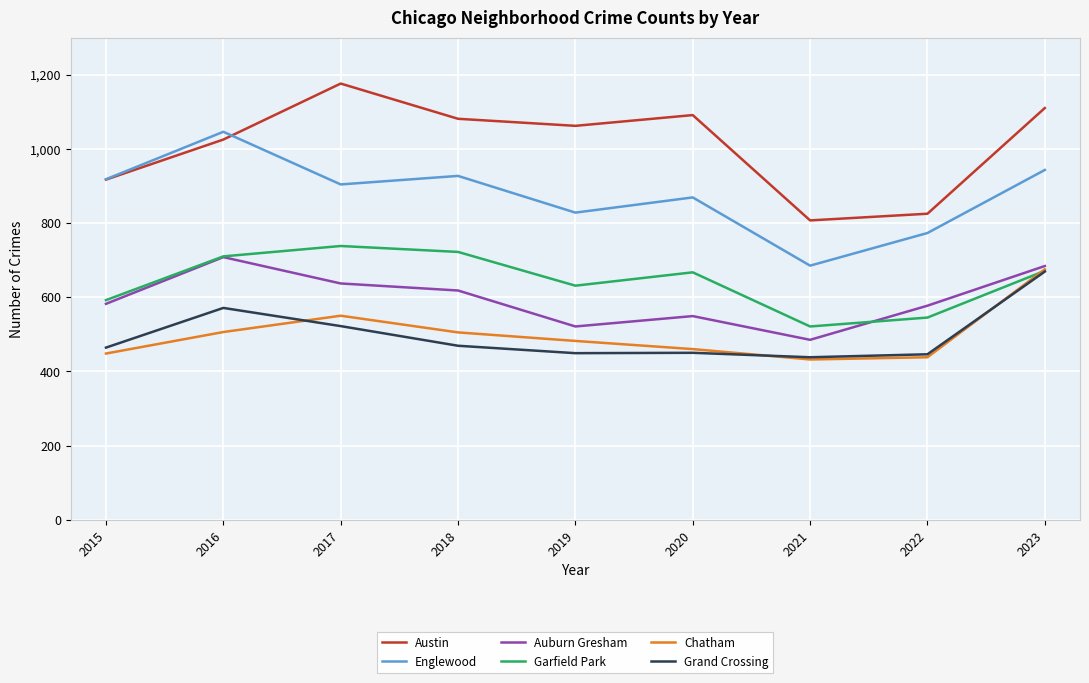

What is the lowest value of the Grand Crossing series?

438